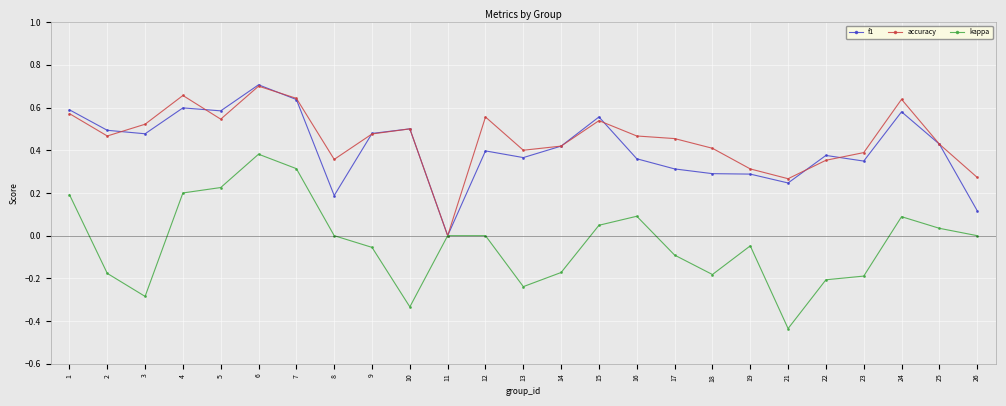

Which category has the highest value in the accuracy series?

6